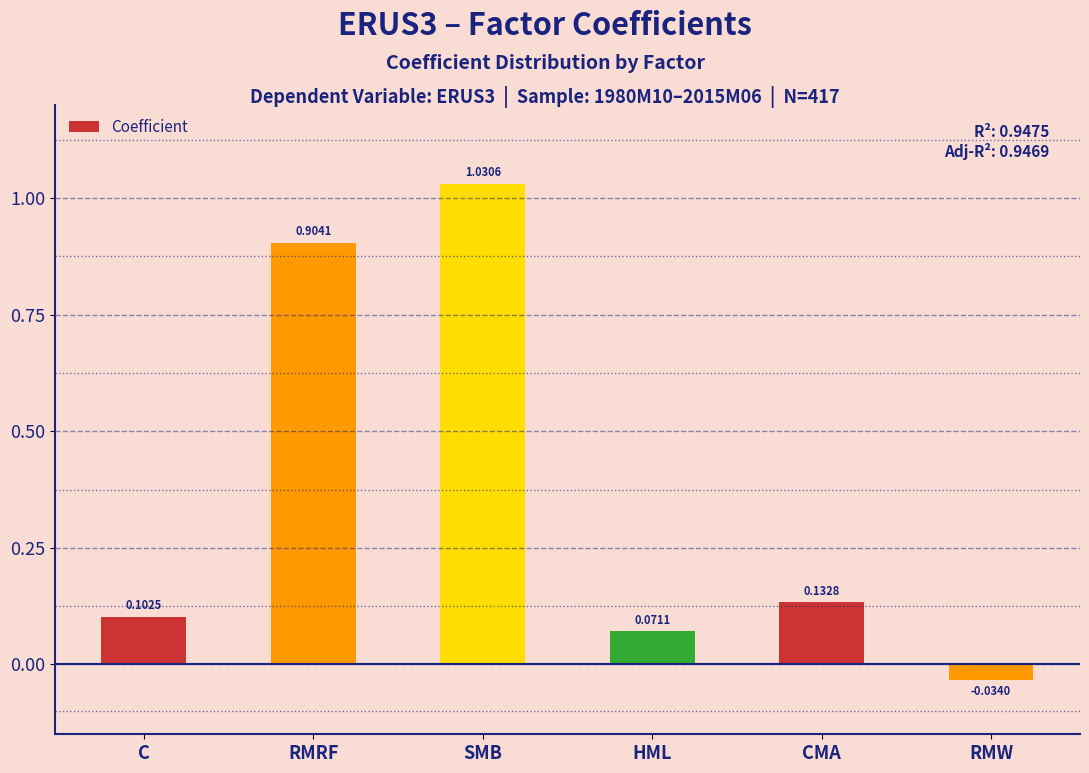

What is the label of the 6th bar from the right?

C